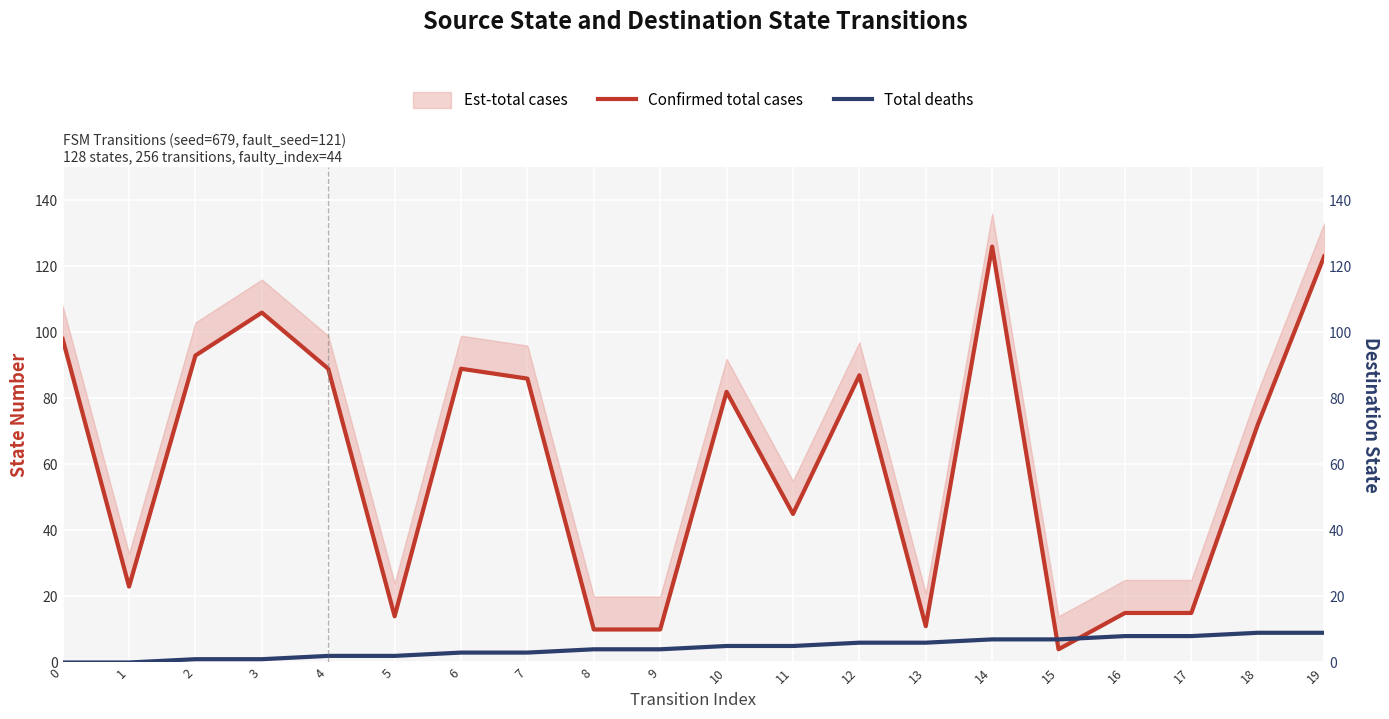

At how many categories does at least one series exceed 119?

2